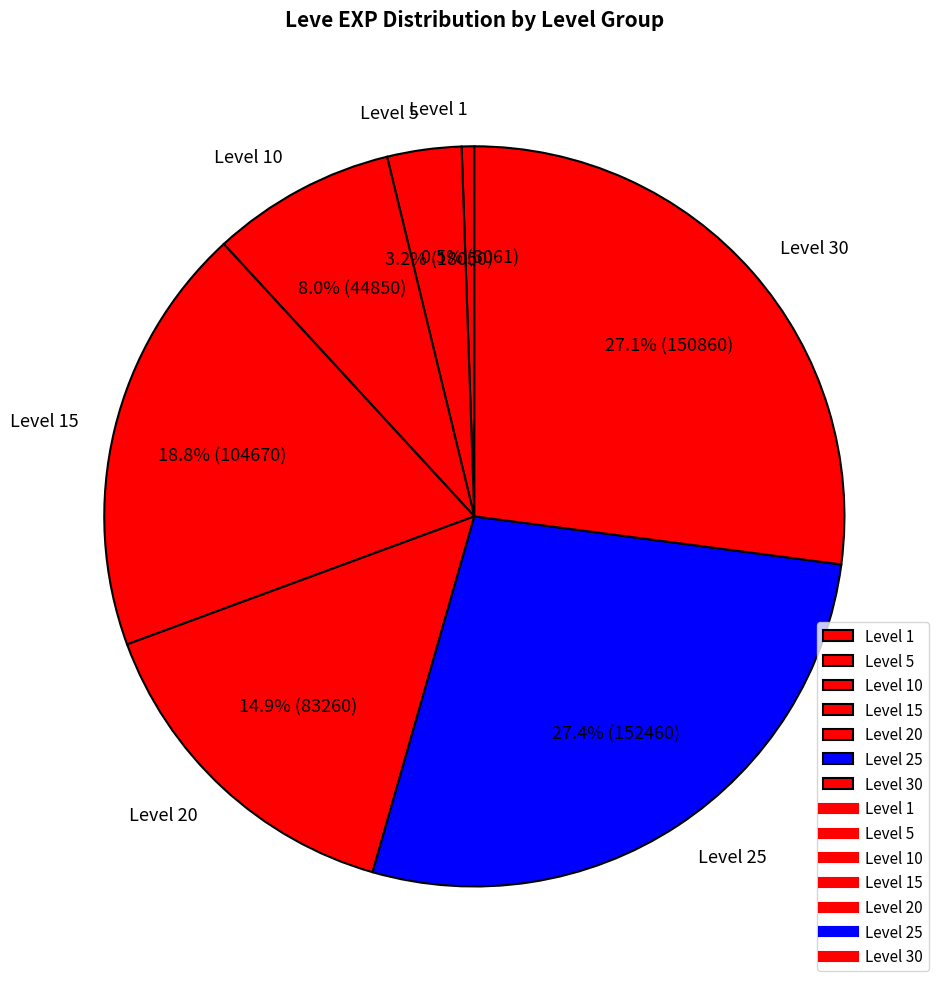

Which category has the smallest portion of the pie?

Level 1